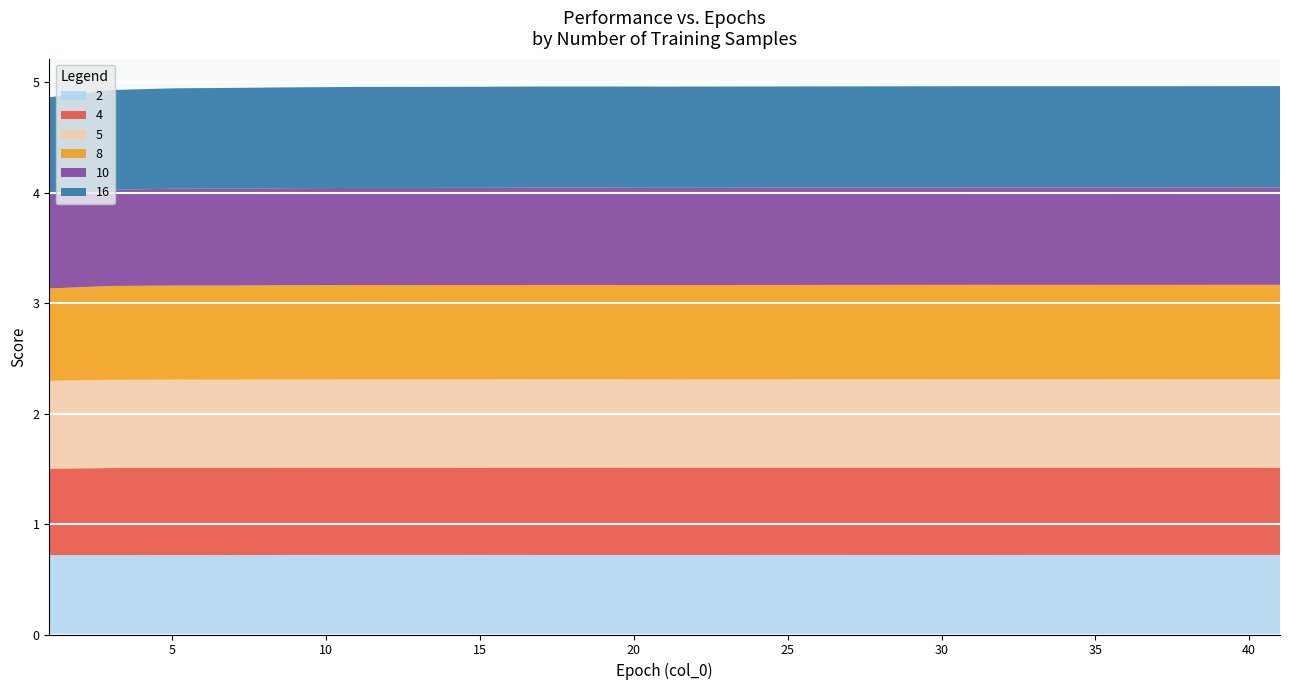

Reading left to right, what are all the values shown in this chart?

2: 1=0.7	3=0.7	5=0.7	7=0.7	9=0.7	11=0.7	13=0.7	15=0.7	17=0.7	19=0.7	21=0.7	25=0.7	31=0.7	37=0.7	41=0.7
4: 1=0.8	3=0.8	5=0.8	7=0.8	9=0.8	11=0.8	13=0.8	15=0.8	17=0.8	19=0.8	21=0.8	25=0.8	31=0.8	37=0.8	41=0.8
5: 1=0.8	3=0.8	5=0.8	7=0.8	9=0.8	11=0.8	13=0.8	15=0.8	17=0.8	19=0.8	21=0.8	25=0.8	31=0.8	37=0.8	41=0.8
8: 1=0.8	3=0.8	5=0.9	7=0.9	9=0.9	11=0.9	13=0.9	15=0.9	17=0.9	19=0.9	21=0.9	25=0.9	31=0.9	37=0.9	41=0.9
10: 1=0.9	3=0.9	5=0.9	7=0.9	9=0.9	11=0.9	13=0.9	15=0.9	17=0.9	19=0.9	21=0.9	25=0.9	31=0.9	37=0.9	41=0.9
16: 1=0.9	3=0.9	5=0.9	7=0.9	9=0.9	11=0.9	13=0.9	15=0.9	17=0.9	19=0.9	21=0.9	25=0.9	31=0.9	37=0.9	41=0.9